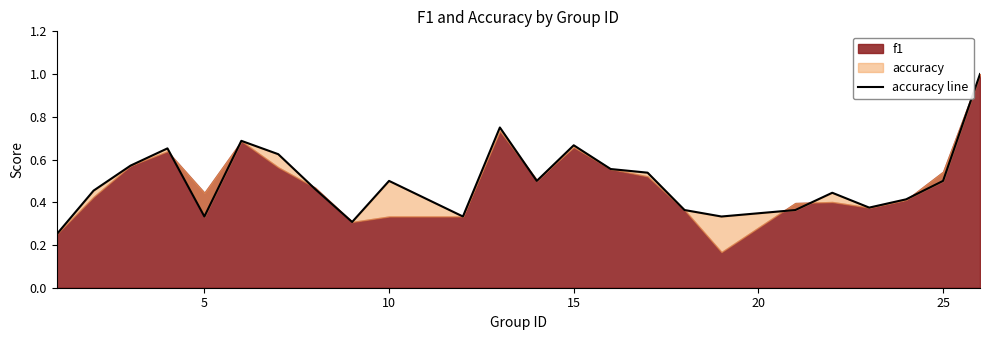

Is it true that the value at 25 is 0.9?

False